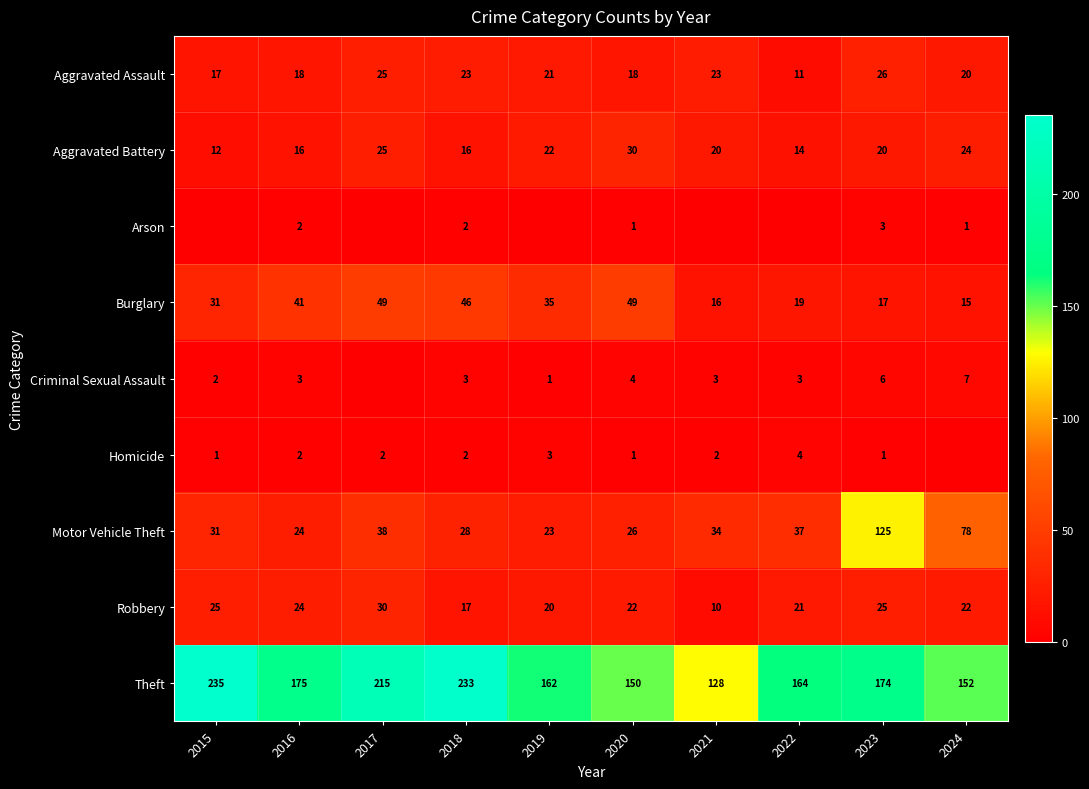

What is the total value across all series at 2022?

273